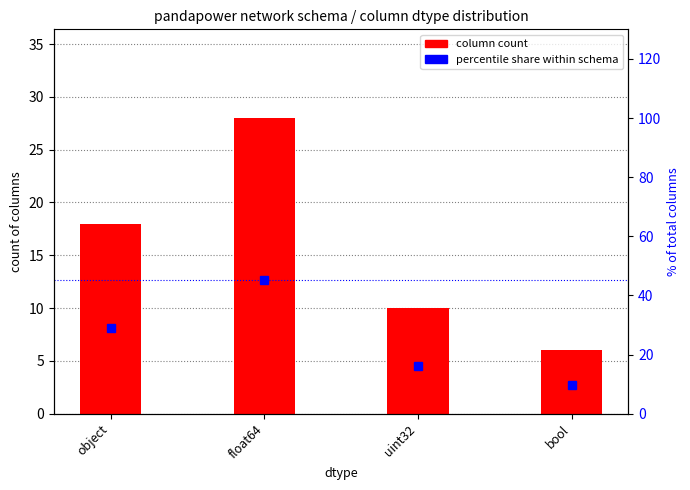

Between float64 and uint32, which series saw the biggest shift?

percentile share within schema